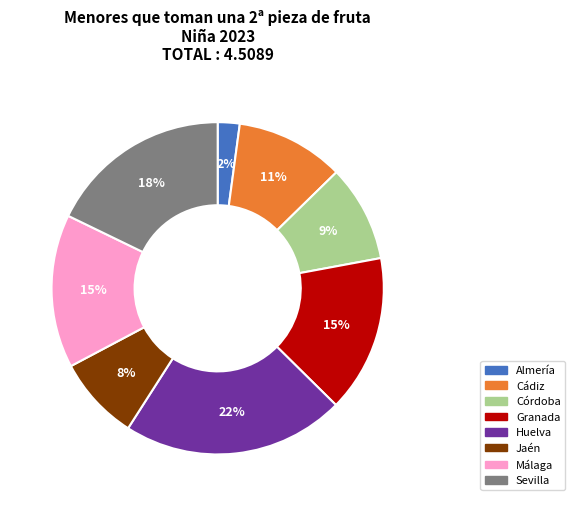

How many slices are in this pie chart?

8